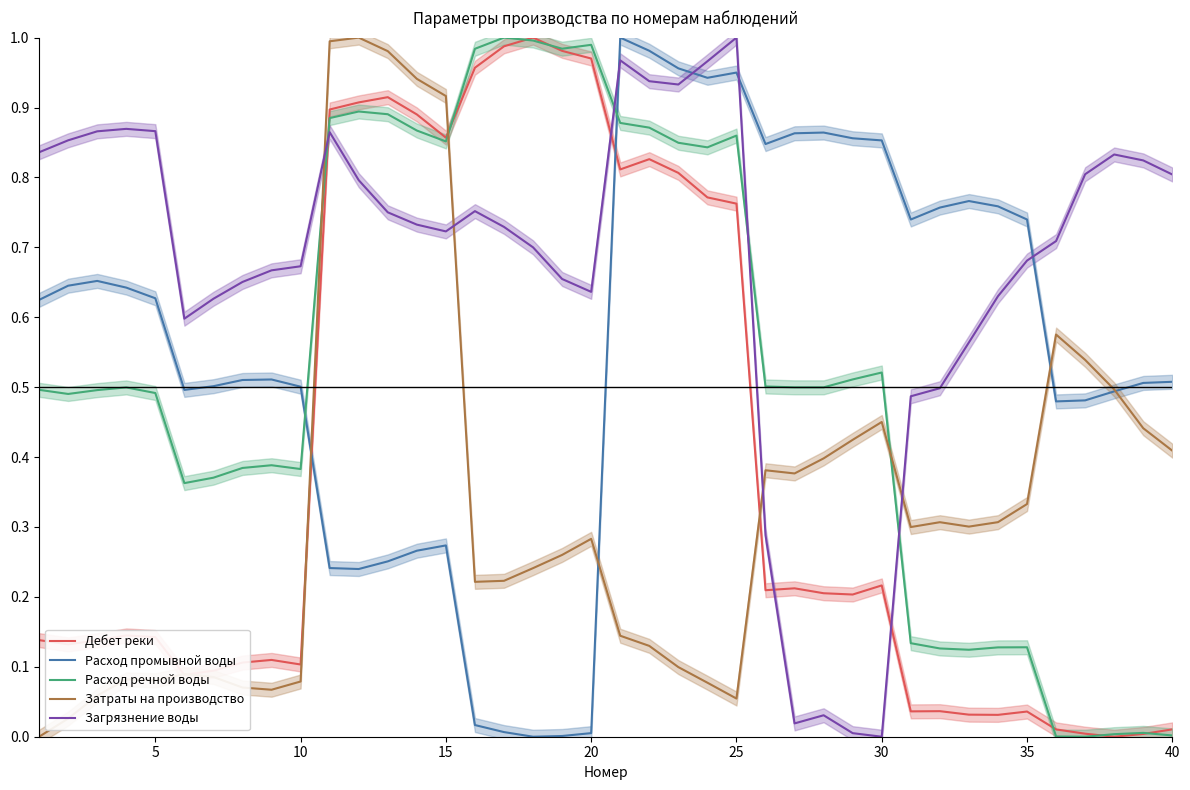

How many times do Загрязнение воды and Расход промывной воды cross each other?

4